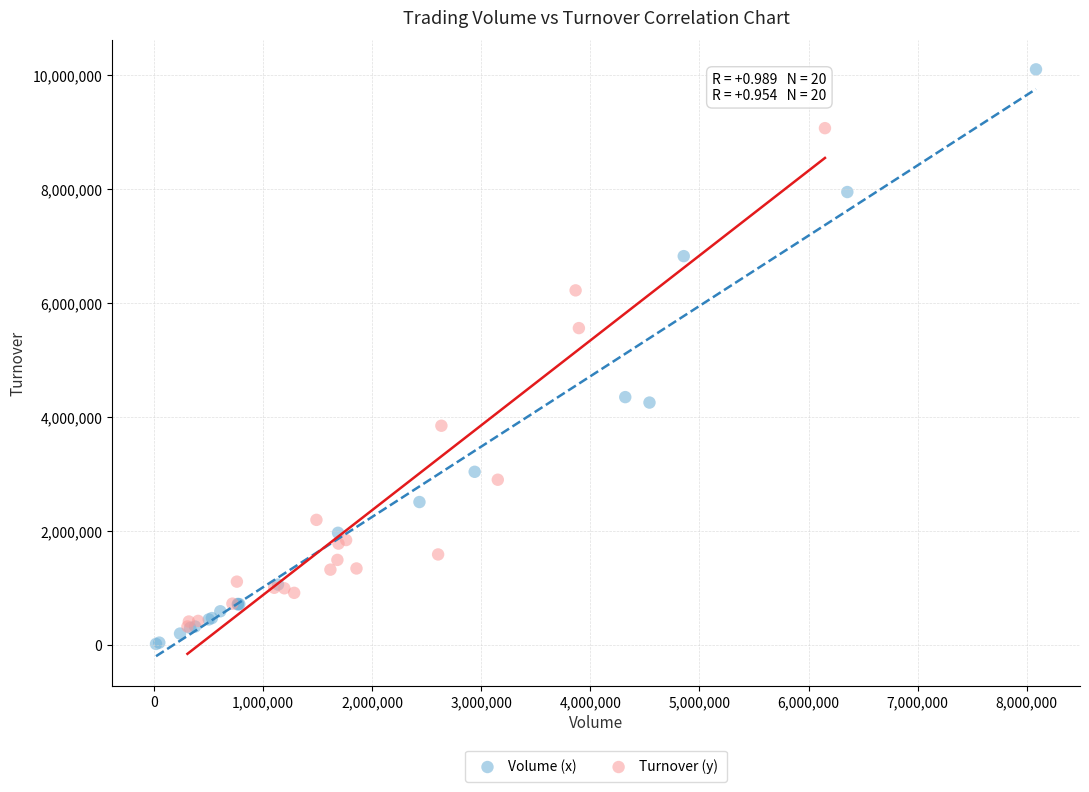

Which series reaches the maximum Y coordinate?

Volume (x)